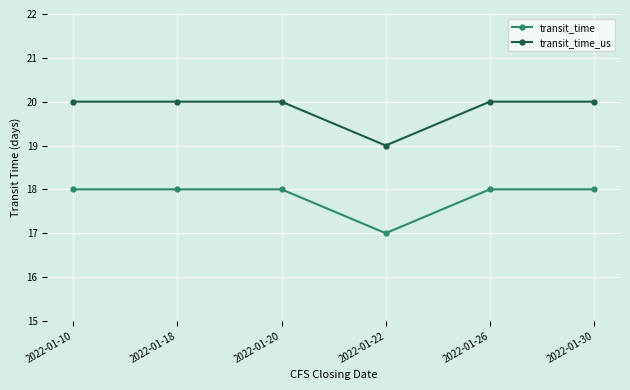

What is the sum of the transit_time_us values at 2022-01-10 and 2022-01-22?

39